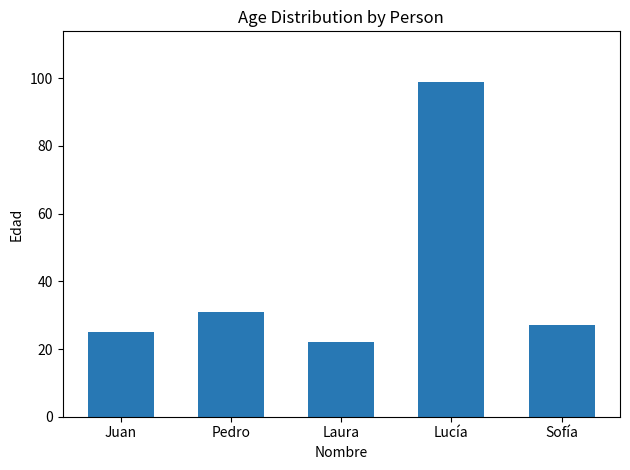

The chart shows a value of 31 at Pedro. True or false?

True